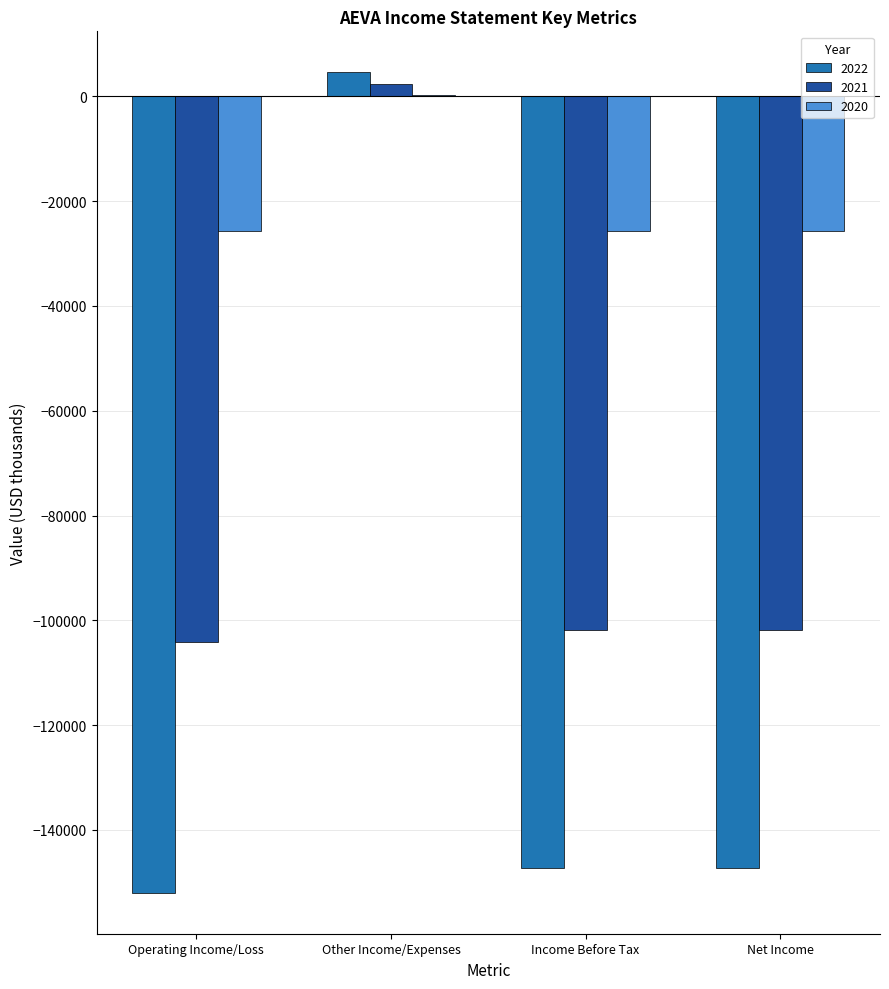

How many values in the 2021 series exceed -101900?

1